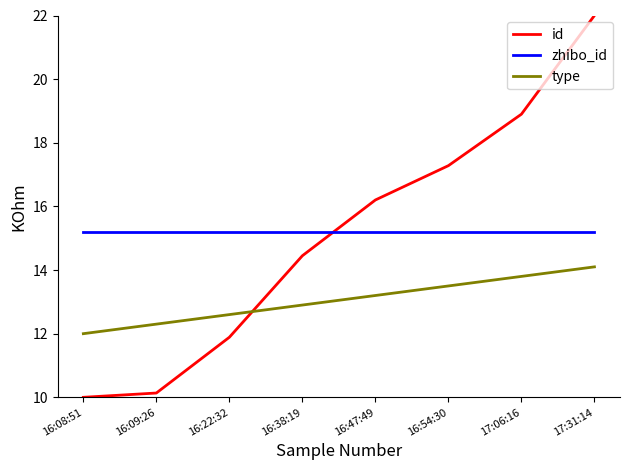

What is the smallest value displayed?

10.0